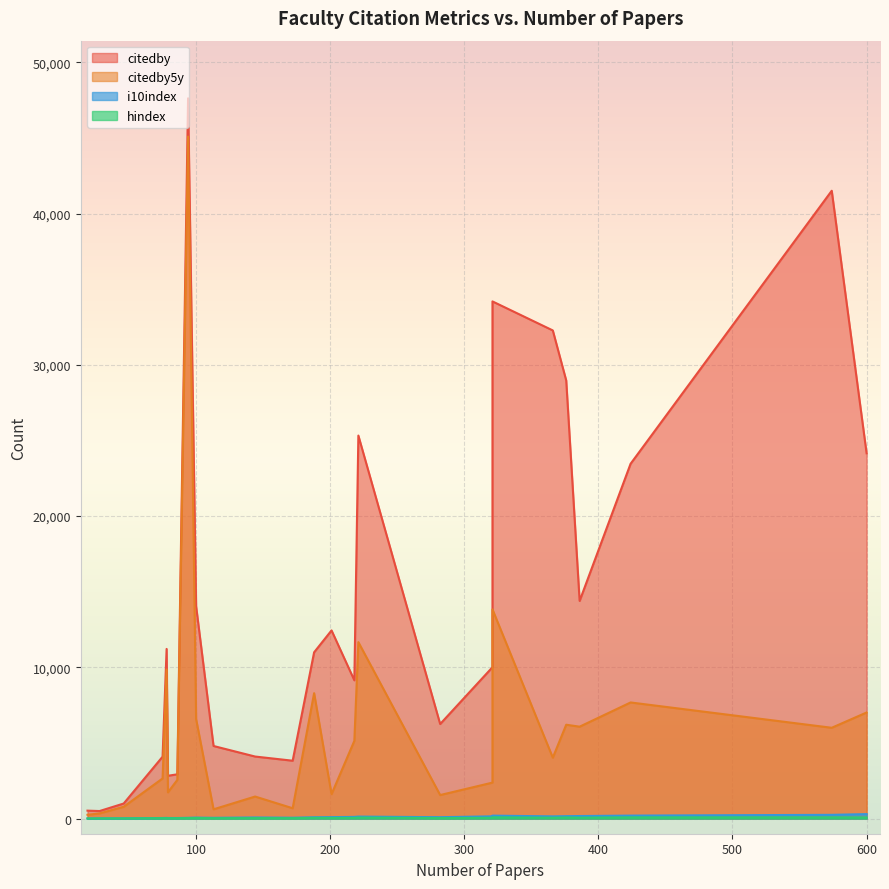

True or false: hindex has more than 0 points higher than both neighbors.

True